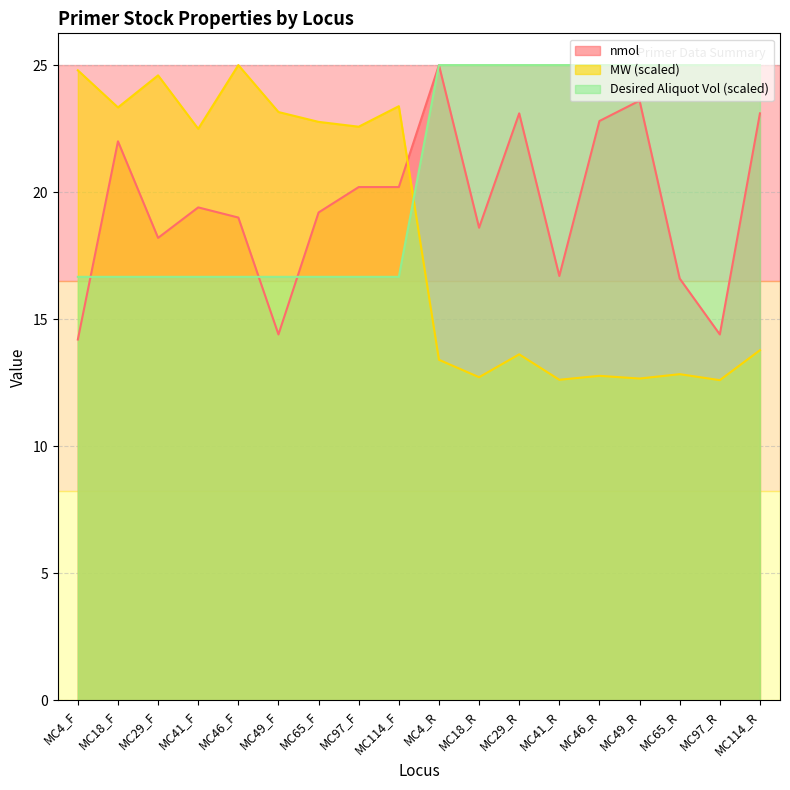

How many times do nmol and MW cross each other?

1